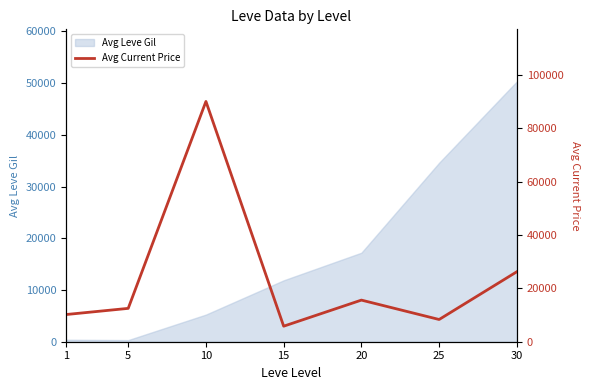

List the labels in order of value, smallest first.

15, 25, 1, 5, 20, 30, 10